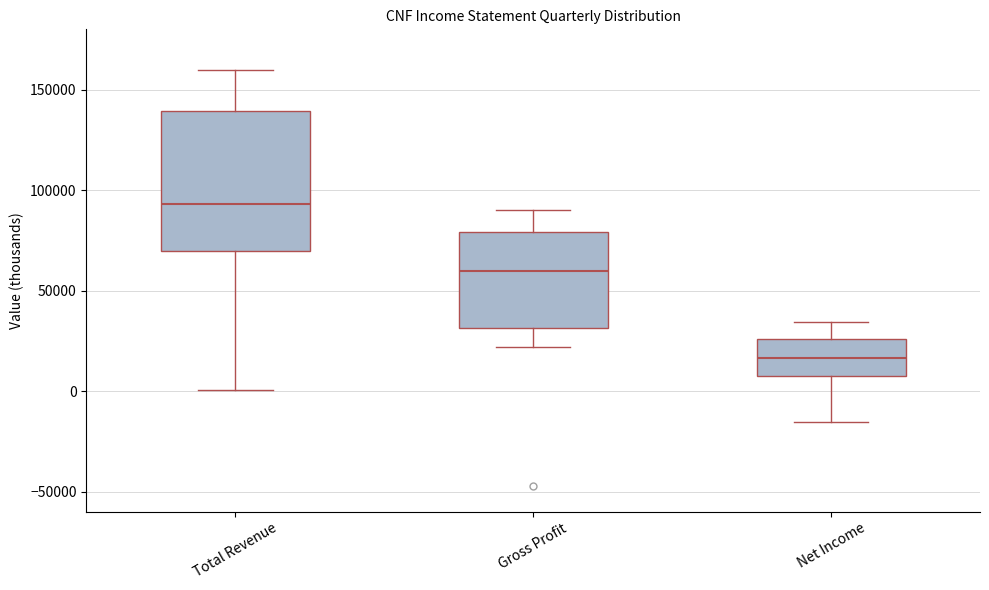

Reading left to right, transcribe this box plot: for each box, give where its median line is, the range the box spans, and where its two whiskers end, as read against the y-axis. The values are not printed on the chart, so give them approximately, as read against the axis.

Total Revenue: median 95000, box 70000 to 140000, whiskers 0 to 160000
Gross Profit: median 60000, box 30000 to 80000, whiskers 20000 to 90000
Net Income: median 15000, box 5000 to 25000, whiskers -15000 to 35000